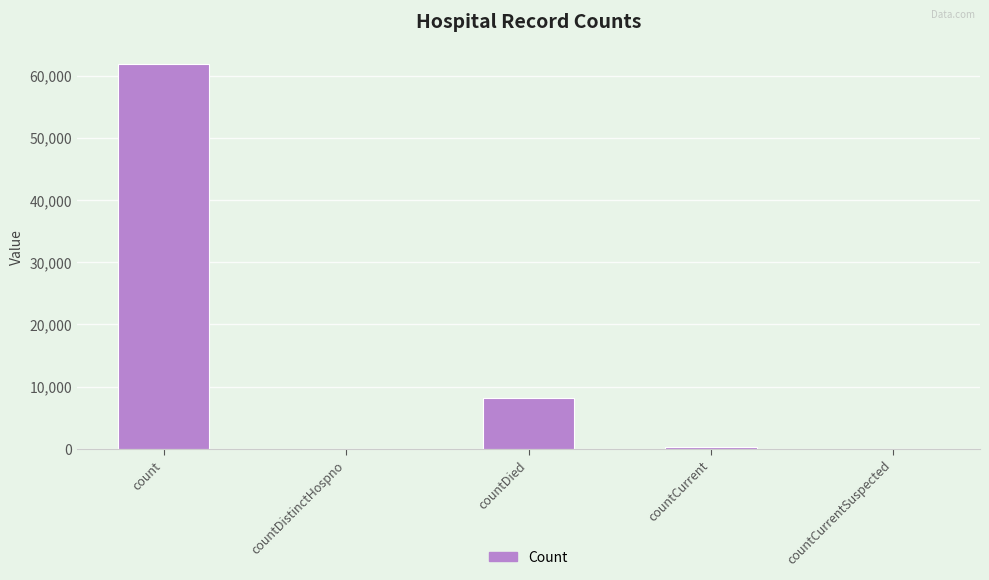

Where is the data nearest to the value 30969?

countDied